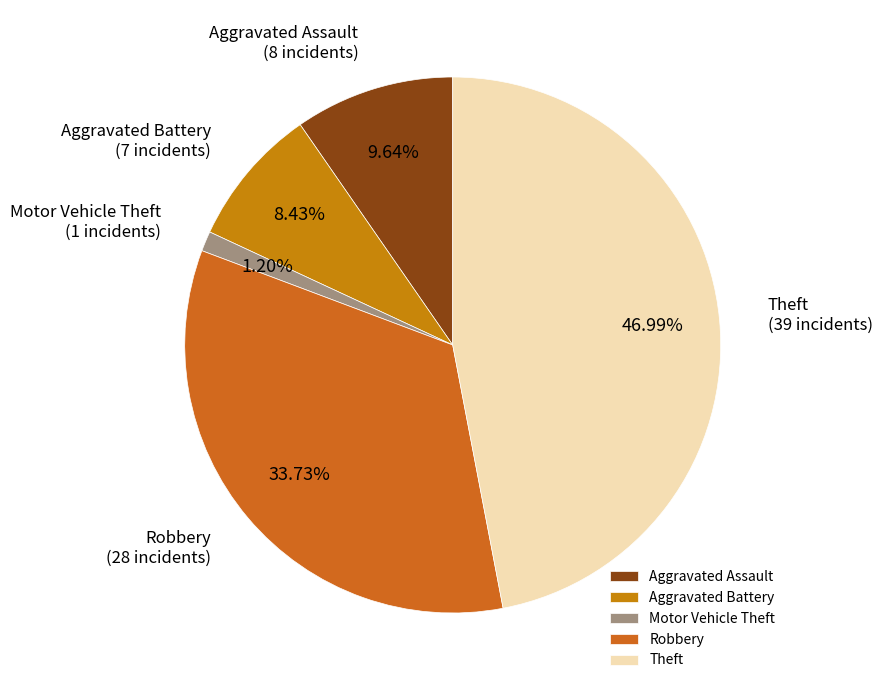

What is the ratio of the value at Motor Vehicle Theft to the value at Aggravated Assault?

0.1